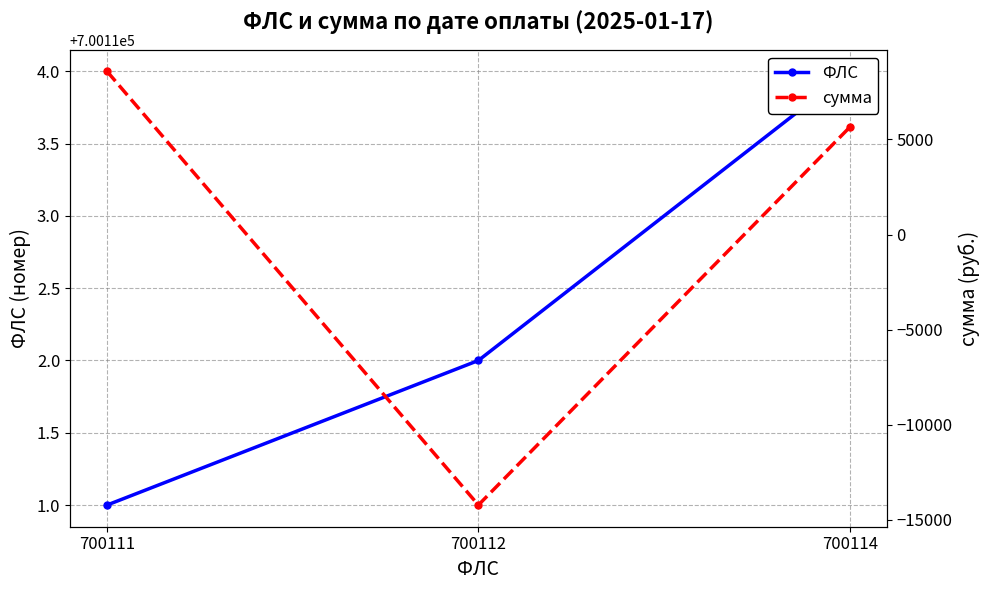

What are all the series names shown in the legend?

ФЛС, сумма